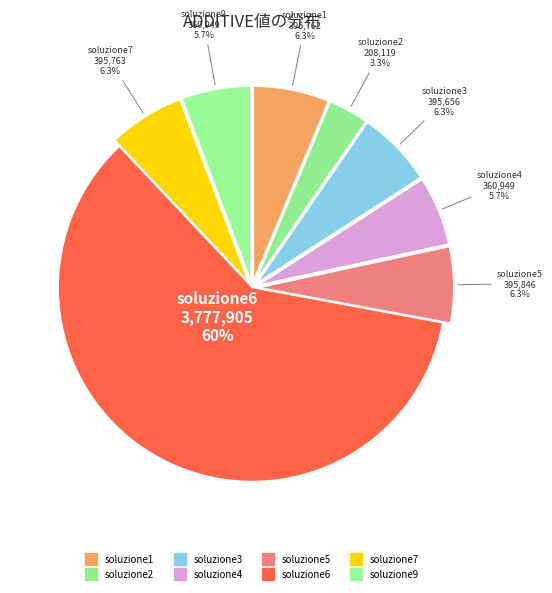

True or false: soluzione2 accounts for 11% of the total.

False